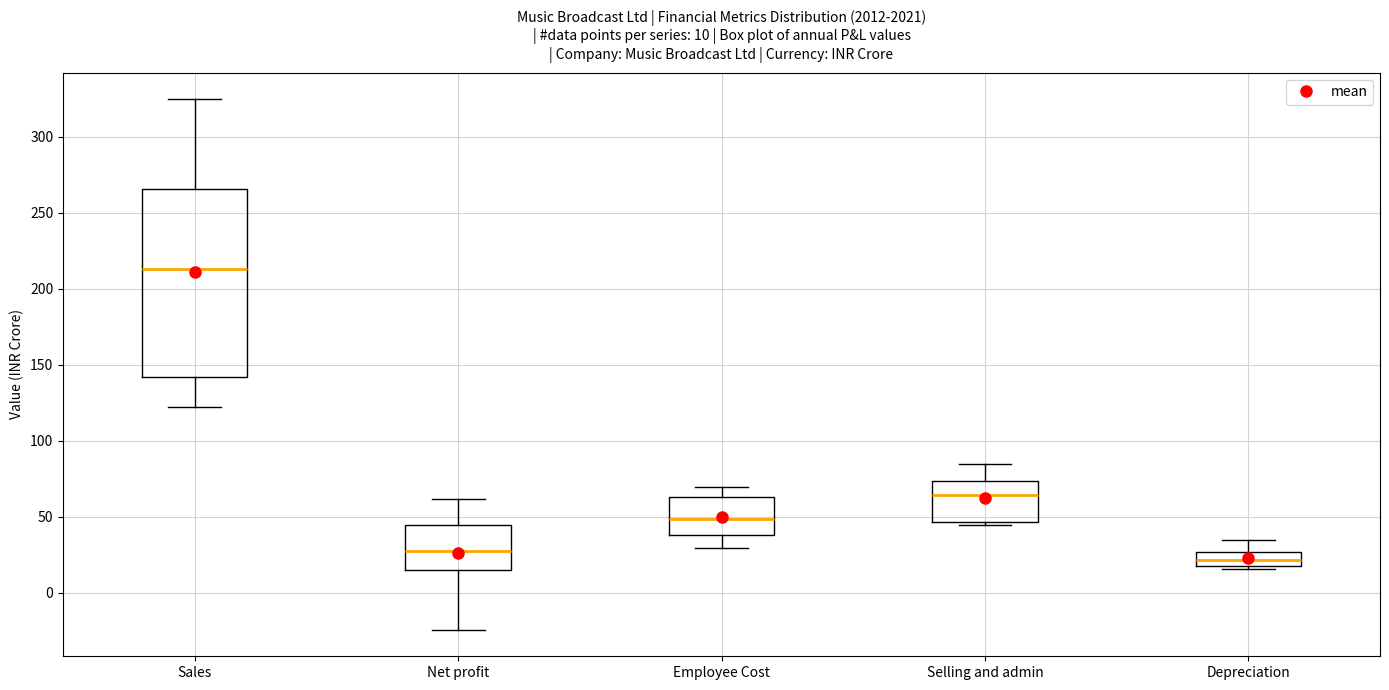

Which box has the lowest median line?

Depreciation